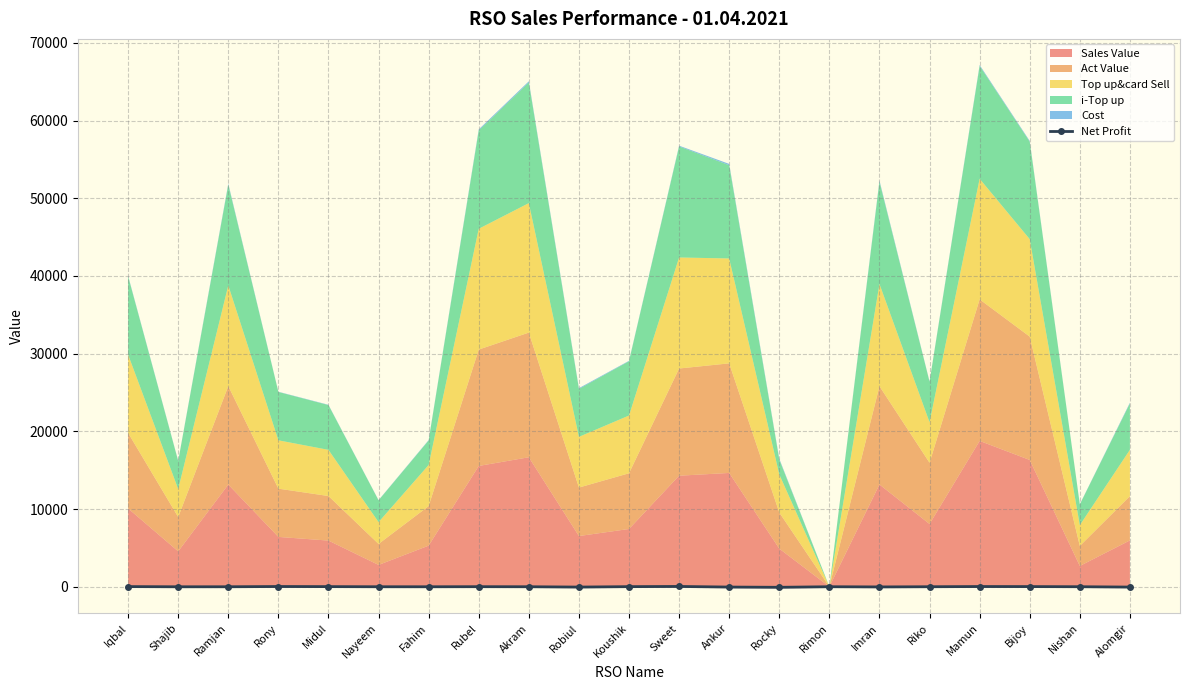

True or false: Net Profit has more than 2 interior local peaks.

True